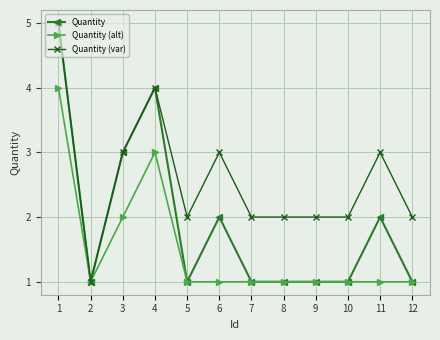

What is the difference between the highest and lowest values at 9?

1